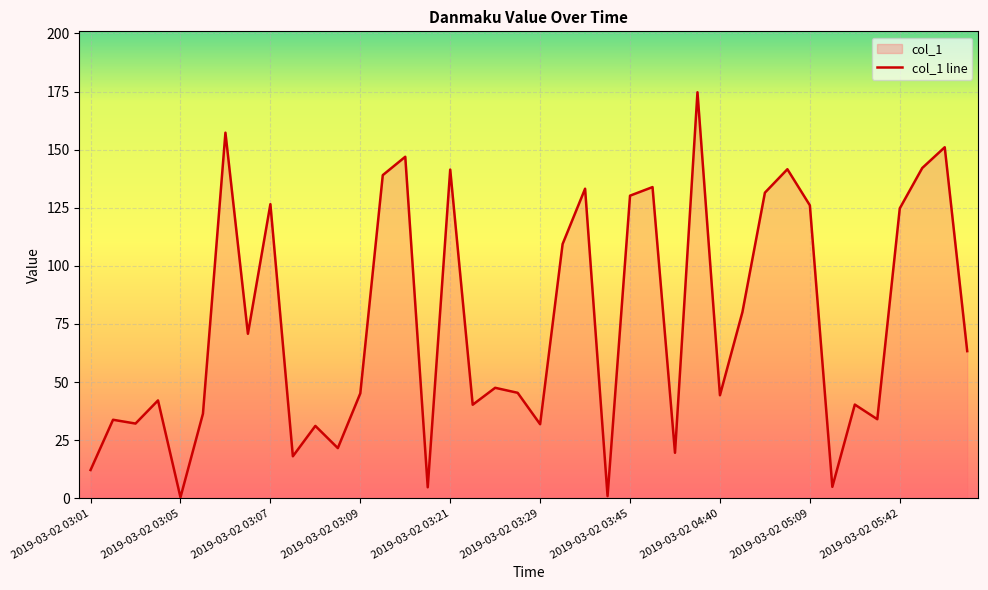

True or false: the data shows 174.7 at 2019-03-02 04:24.

True